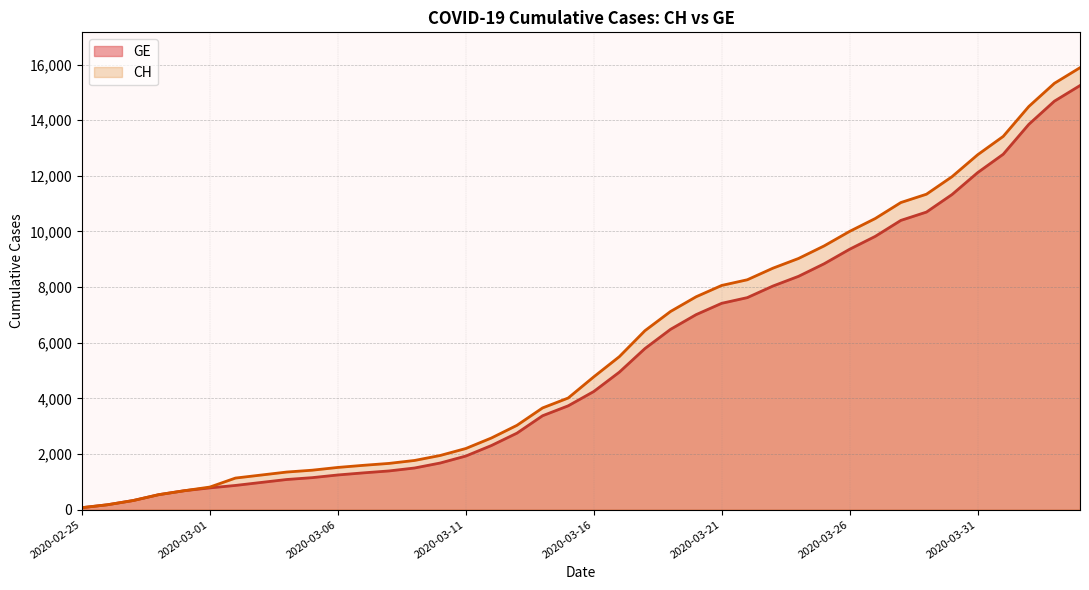

Which category has the lowest value in the CH series?

2020-02-25